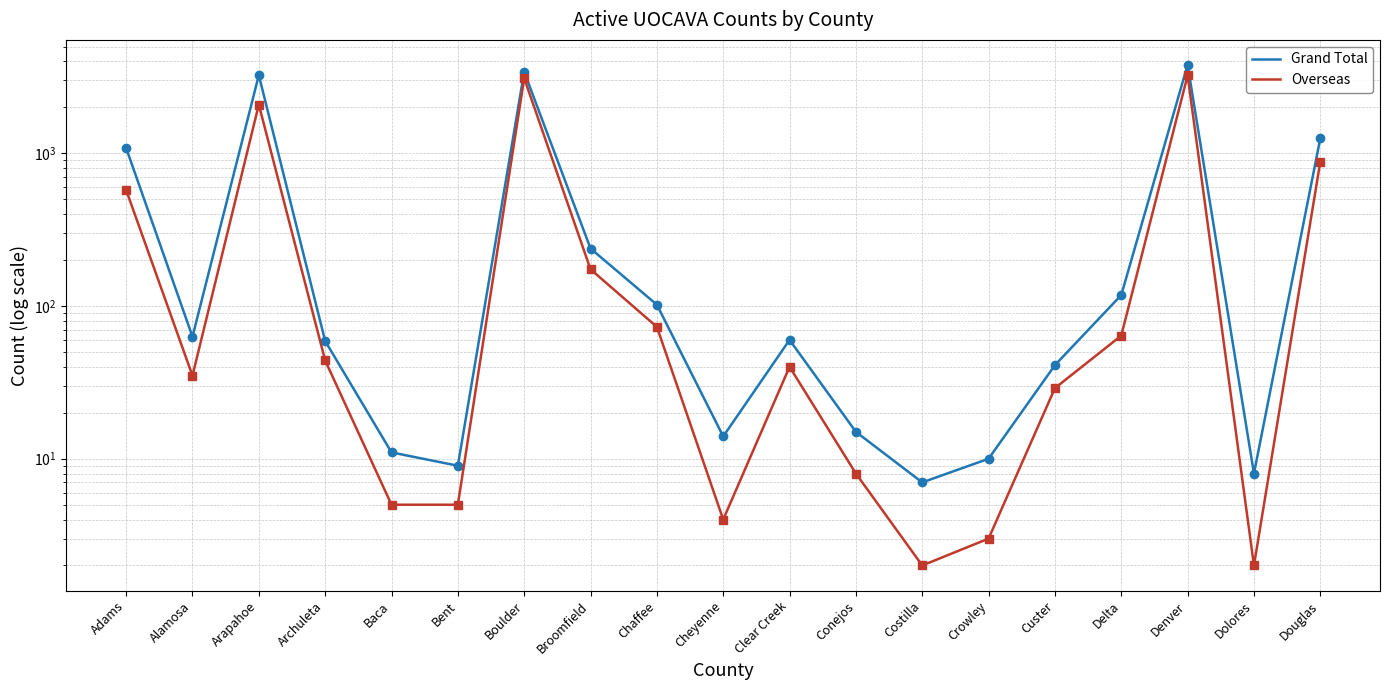

Is the value of Grand Total at Boulder greater than the value of Overseas at Archuleta?

Yes